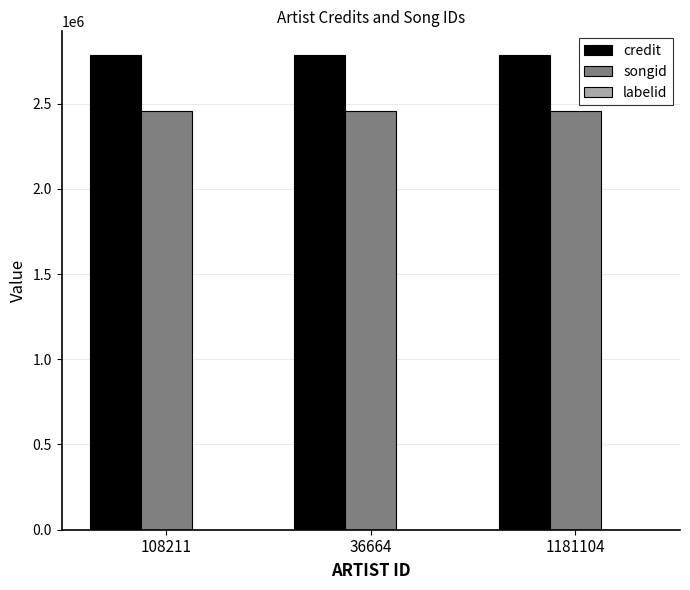

The value of credit at 108211 is 2784347. True or false?

True